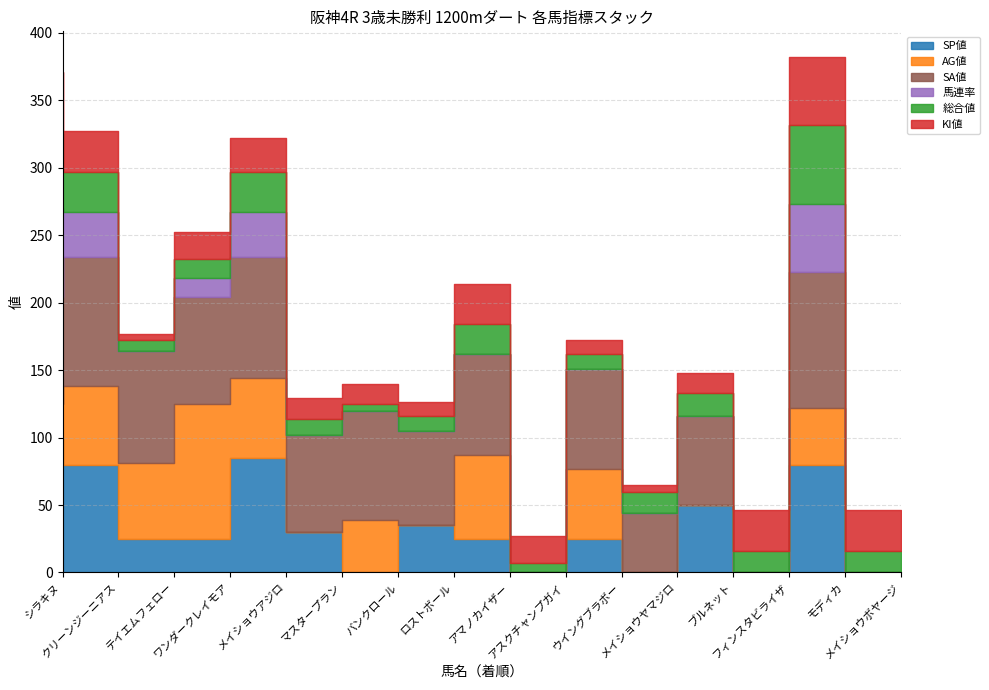

What is the difference between the highest and lowest values at メイショウヤマジロ?

44